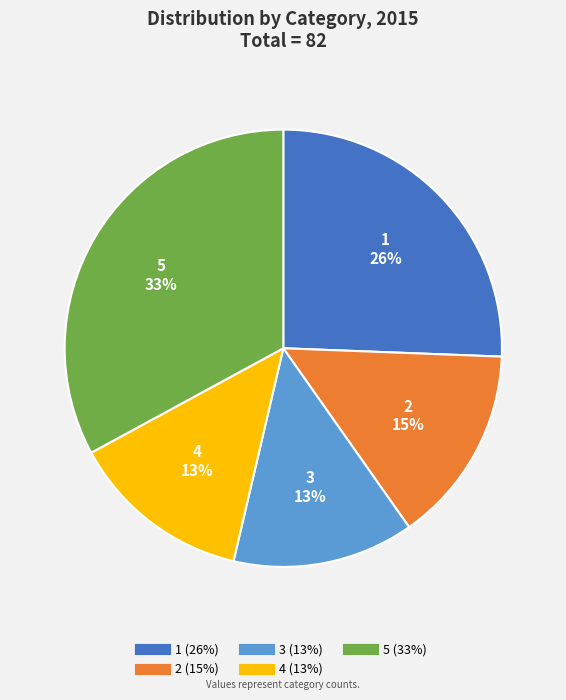

How many slices are in this pie chart?

5